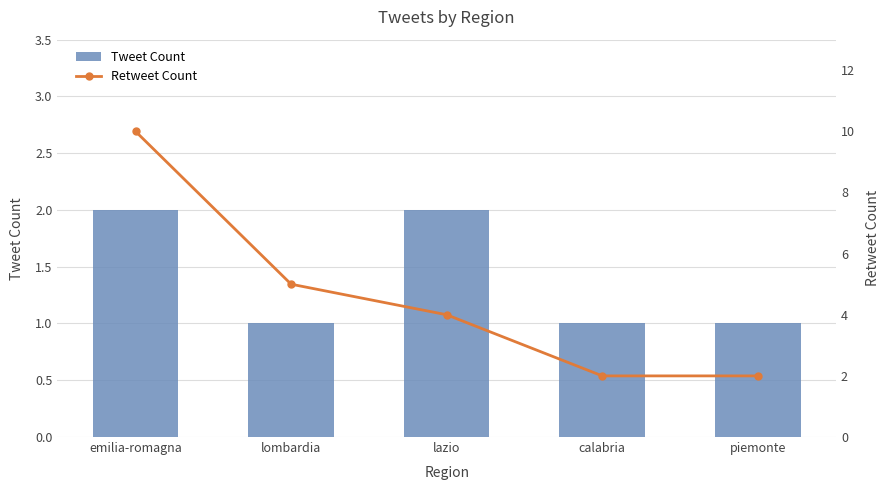

Count the Tweet Count values in the range 1 to 2.

5